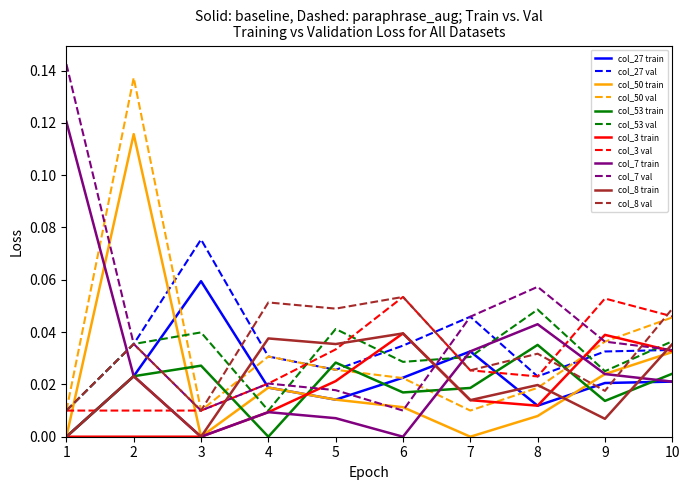

Which series has the largest total across all categories?

col_7 val